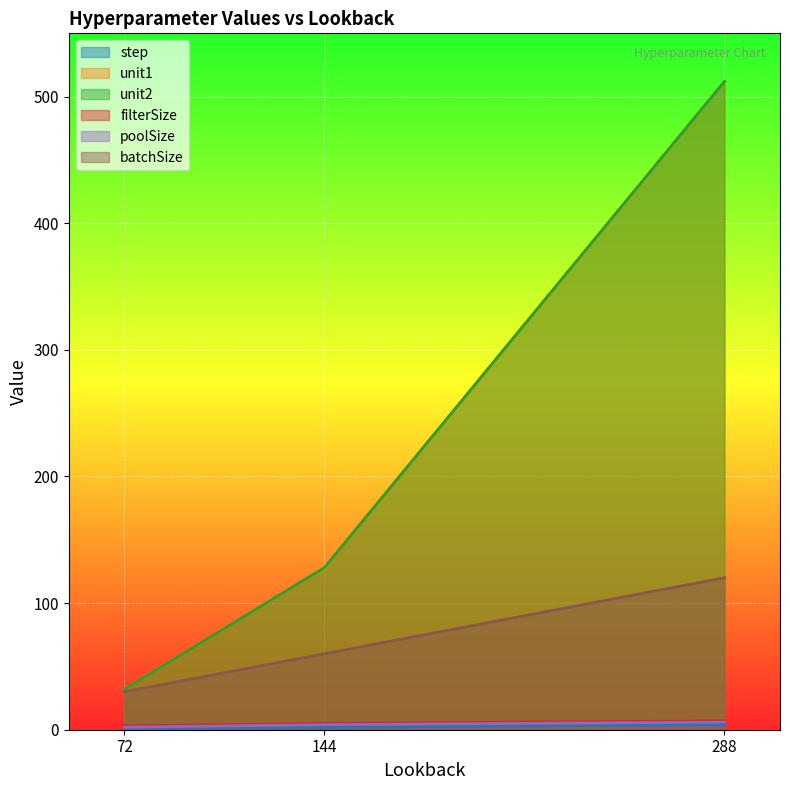

True or false: unit2 has a value of 128 at 144.

True